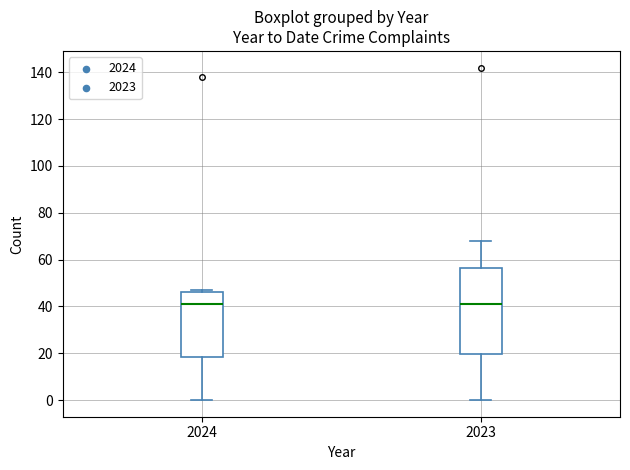

Reading left to right, transcribe this box plot: for each box, give where its median line is, the range the box spans, and where its two whiskers end, as read against the y-axis. The values are not printed on the chart, so give them approximately, as read against the axis.

2024: median 42, box 18 to 46, whiskers 0 to 48
2023: median 42, box 20 to 56, whiskers 0 to 68